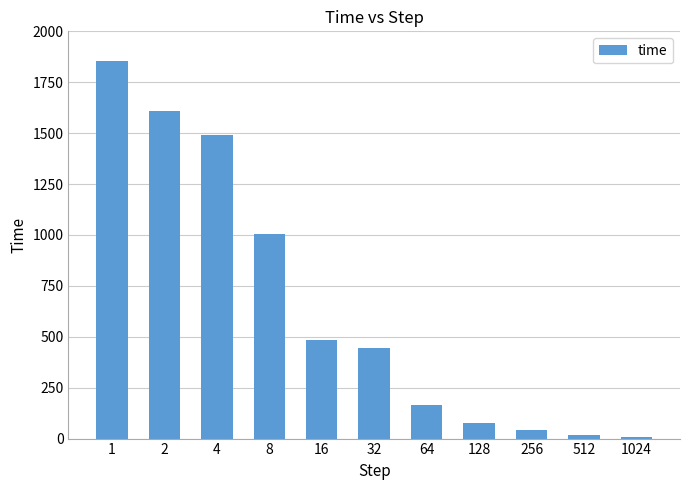

The chart shows a value of 57 at 64. True or false?

False